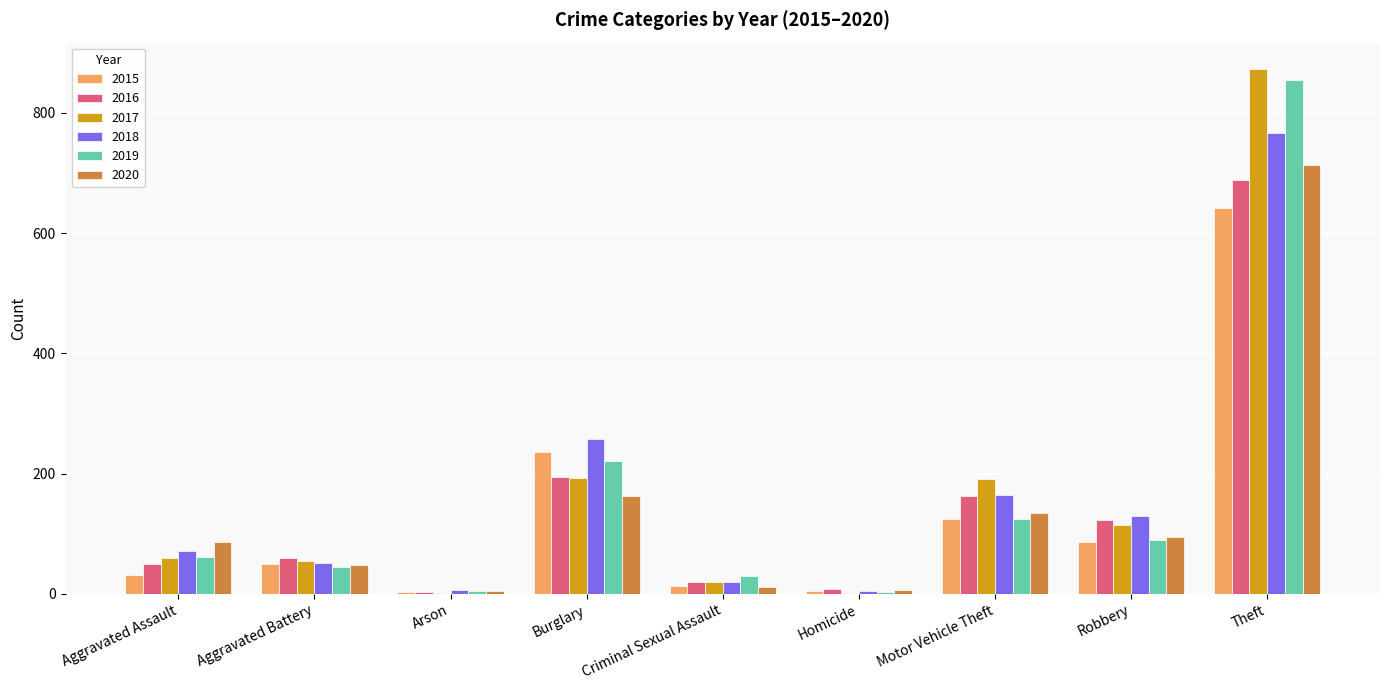

True or false: 2017 has a value of 46 at Motor Vehicle Theft.

False